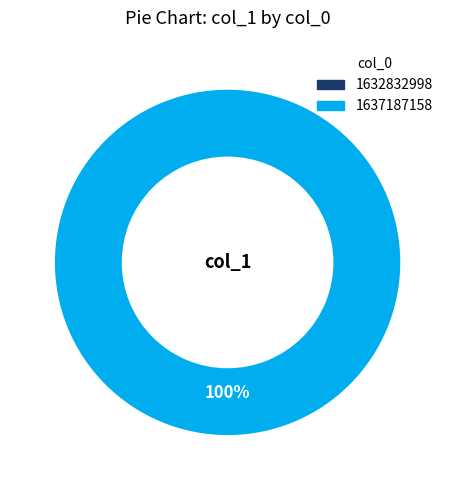

Is 1632832998 the majority of the pie?

No